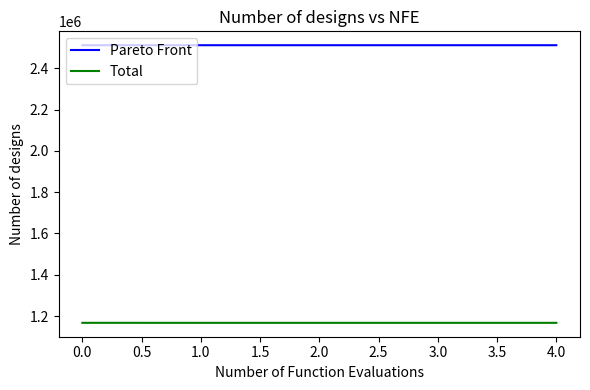

What is the sum of all Total values?

5834399.1